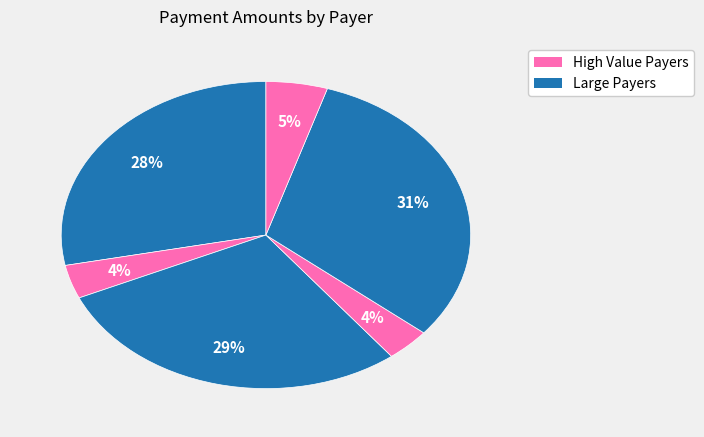

Count the number of slices in the pie.

6